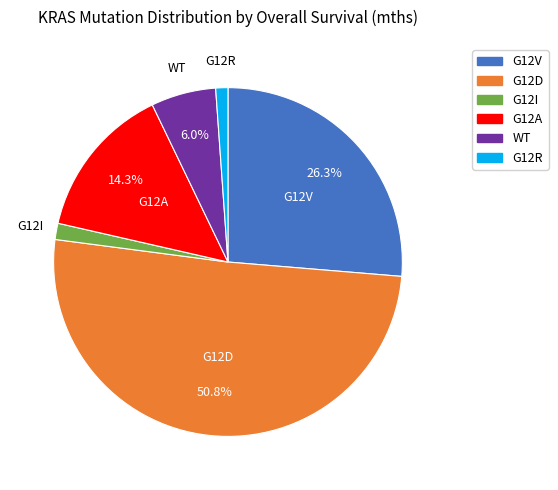

Is there a majority slice in this chart?

Yes